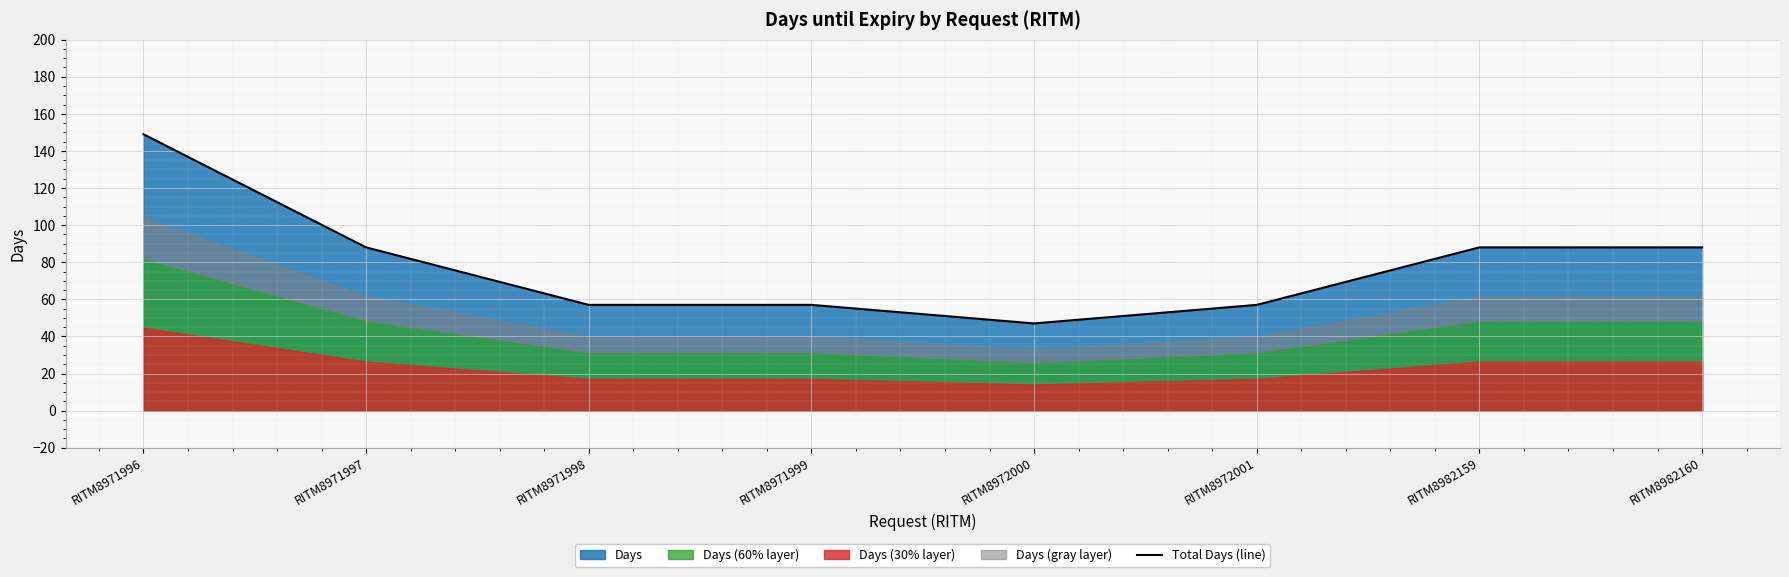

How many lines are shown in the chart?

1